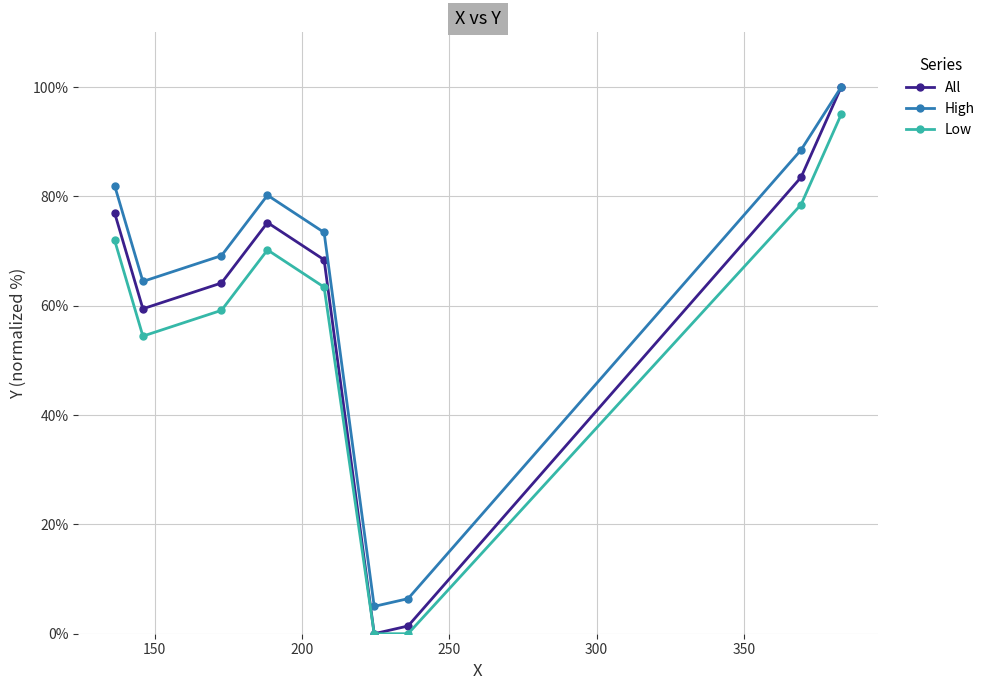

What is the maximum value shown in the chart?

100.0